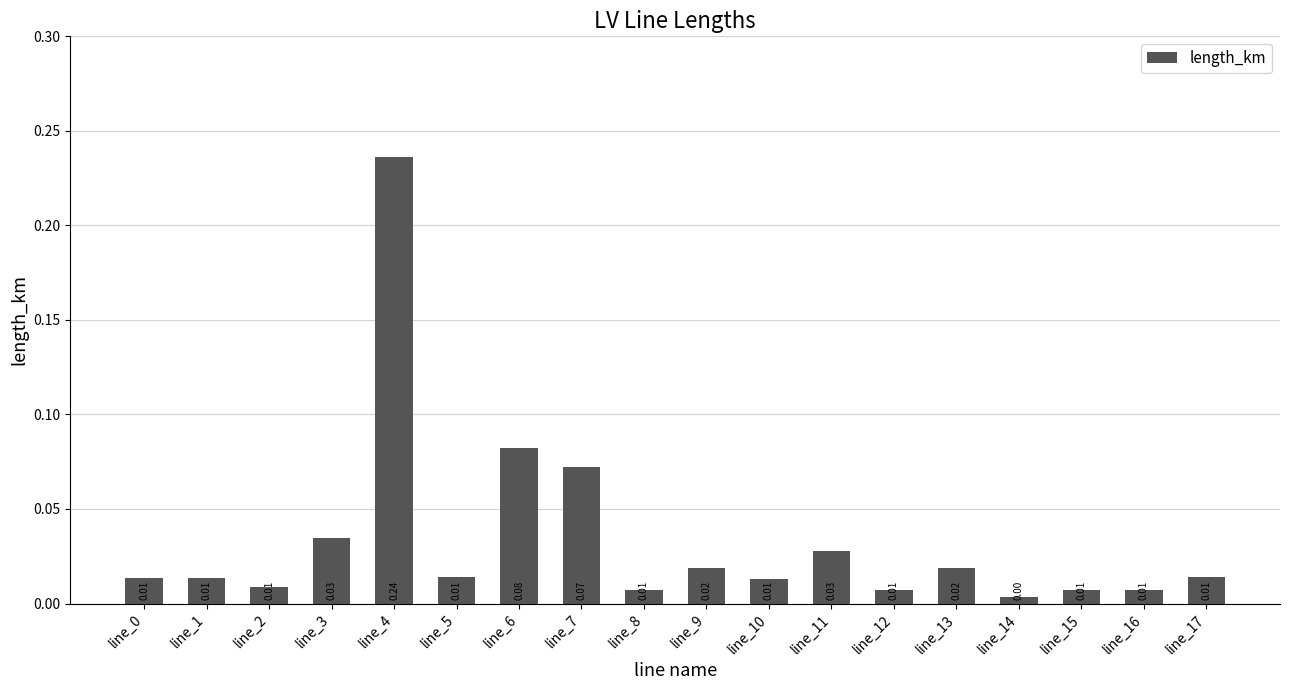

What is the sum of all values?

0.6